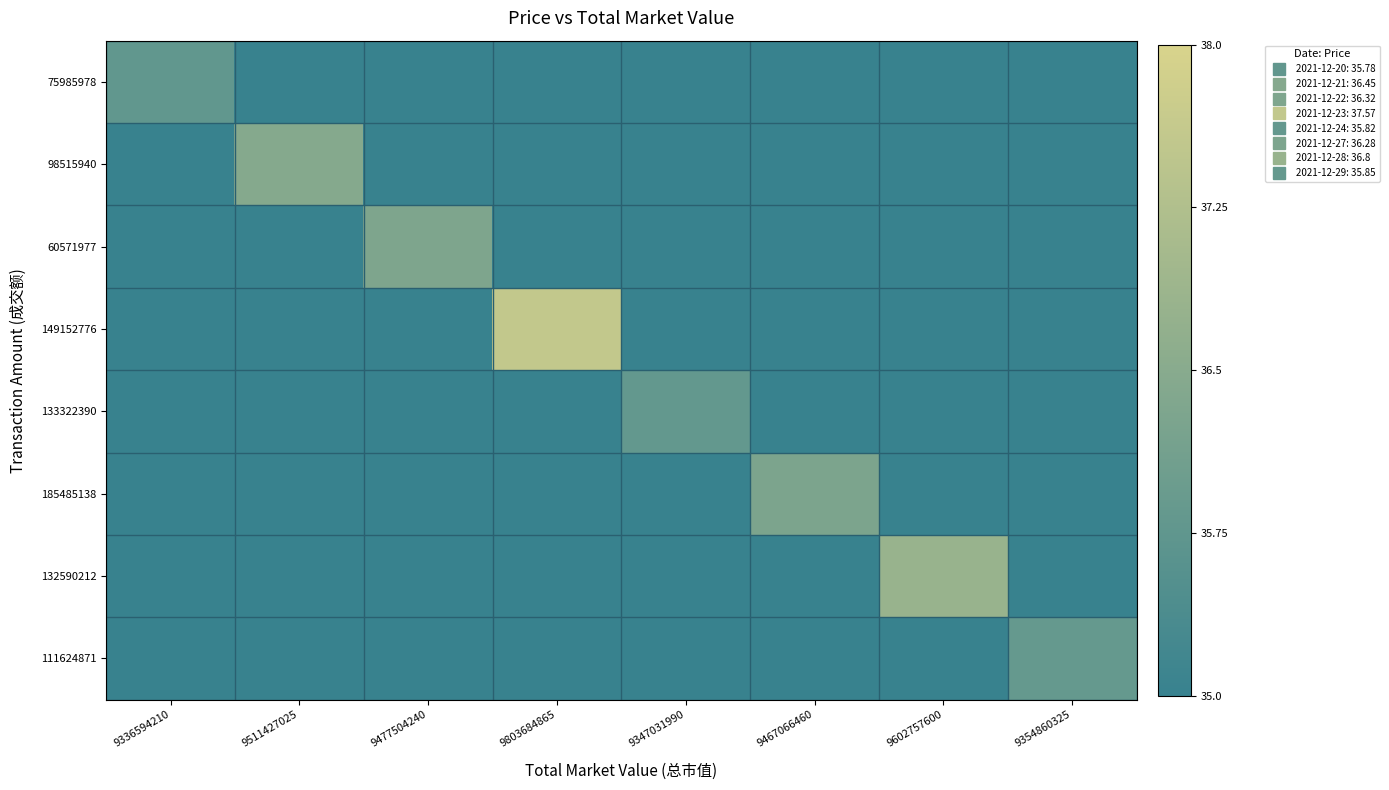

At how many categories does at least one series exceed 35?

8